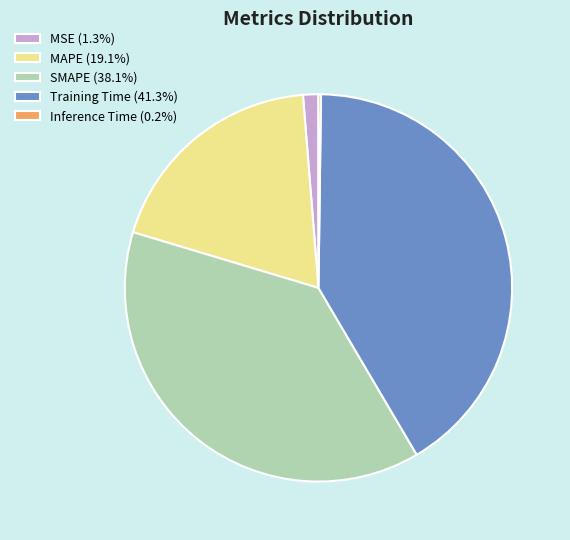

The SMAPE slice represents 51% of the pie. True or false?

False